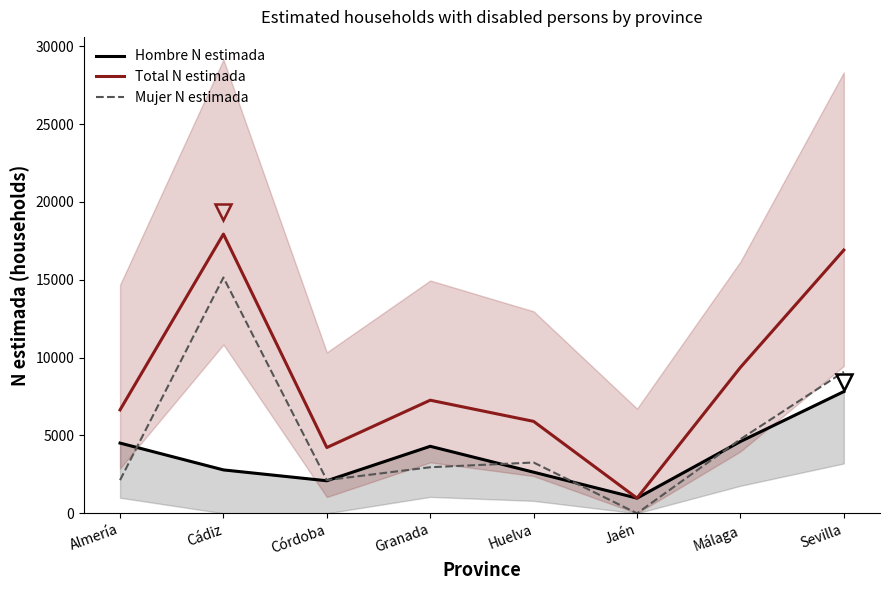

At which category does the chart reach its peak across all series?

Cádiz